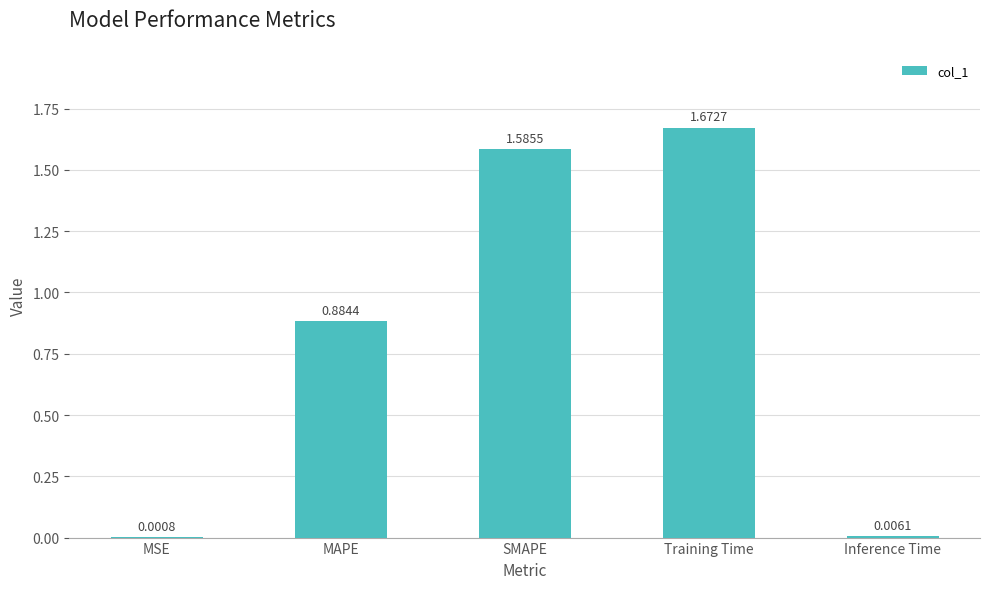

What is the sum of all values?

4.1